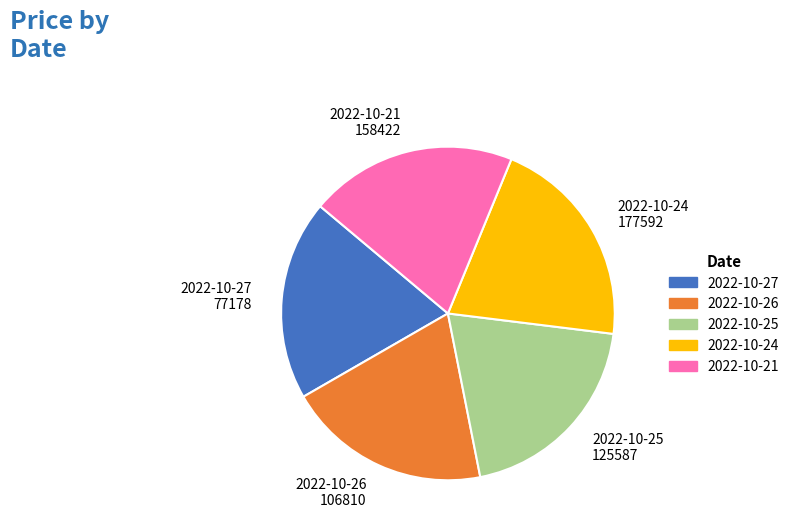

Is there any slice that represents more than half of the pie?

No